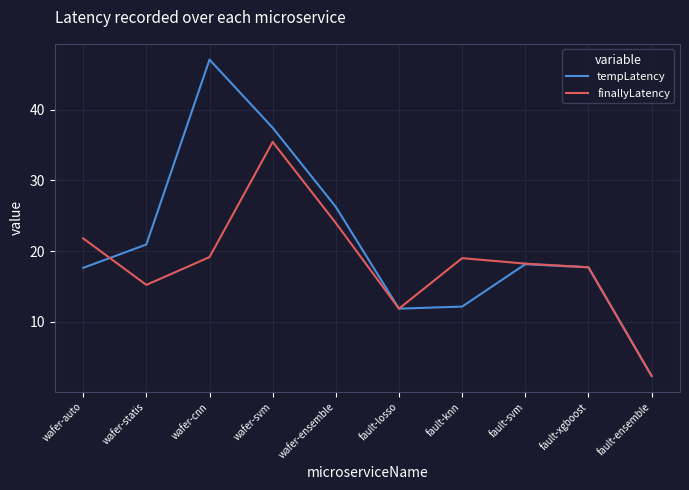

What is the highest value of the tempLatency series?

47.1